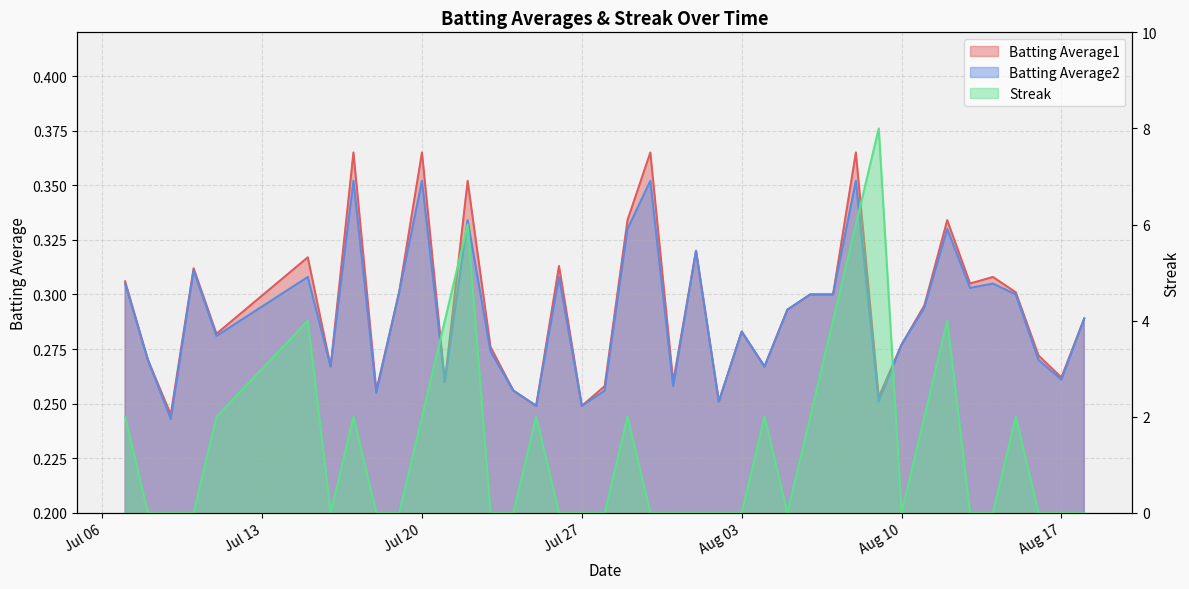

Is it true that Streak equals 3.7 at 2010-07-19?

False